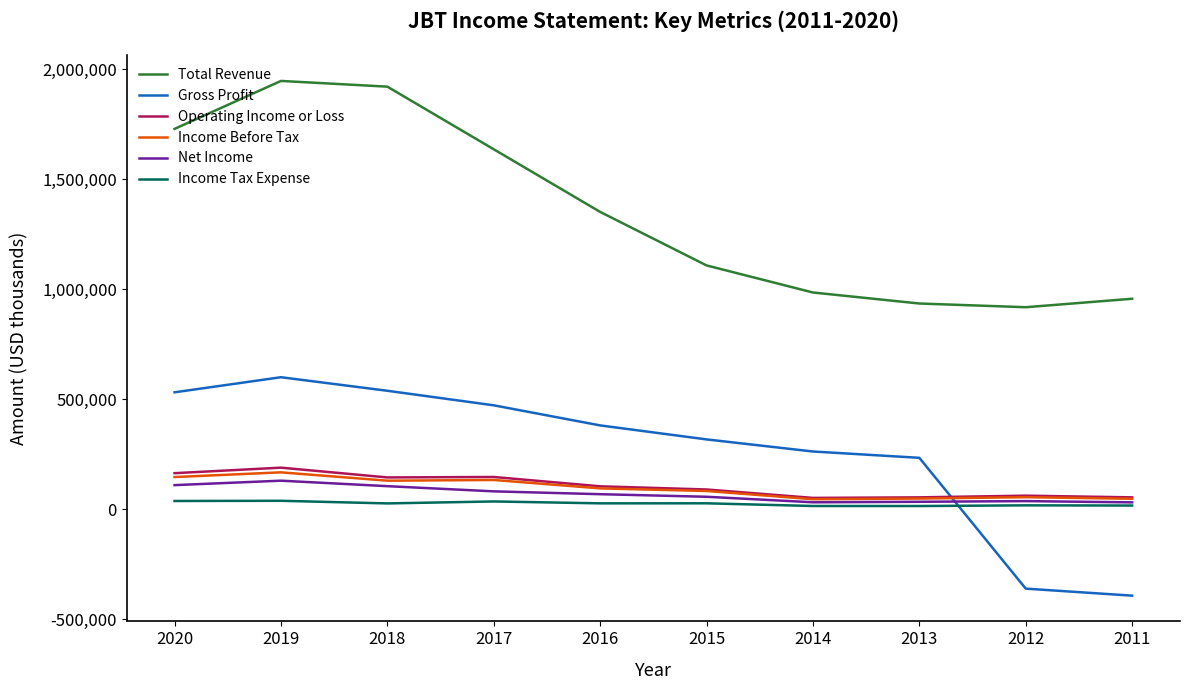

Where does the Total Revenue series first go above 1350500?

2020